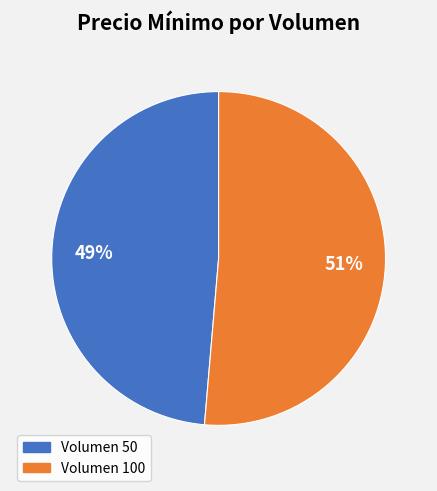

Rank the categories by value from lowest to highest.

Volumen 50, Volumen 100